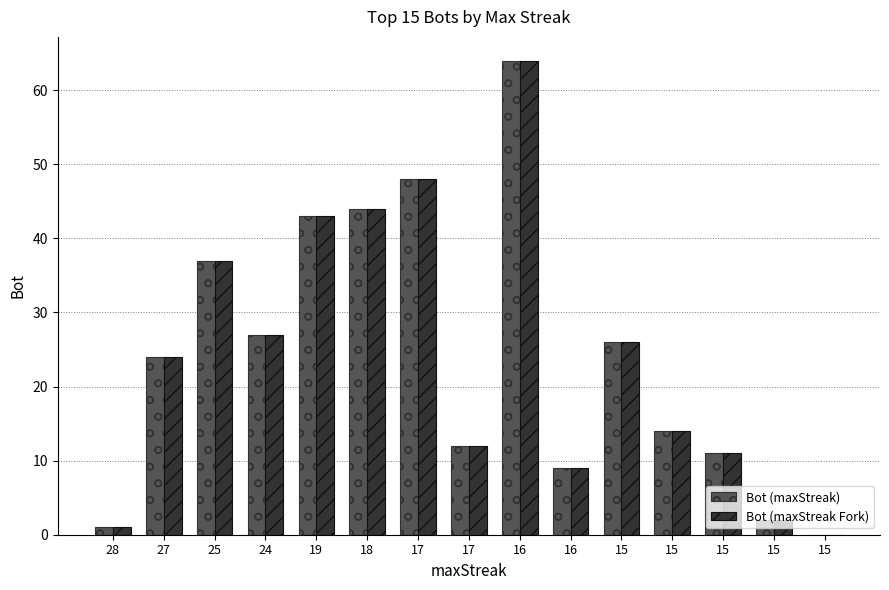

What is the greatest value displayed?

64